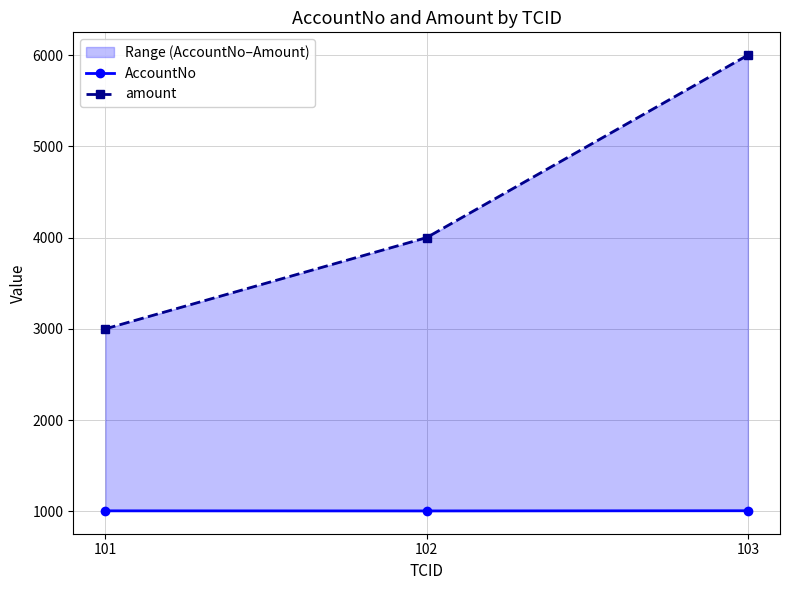

Where is amount nearest to the value 4500?

102